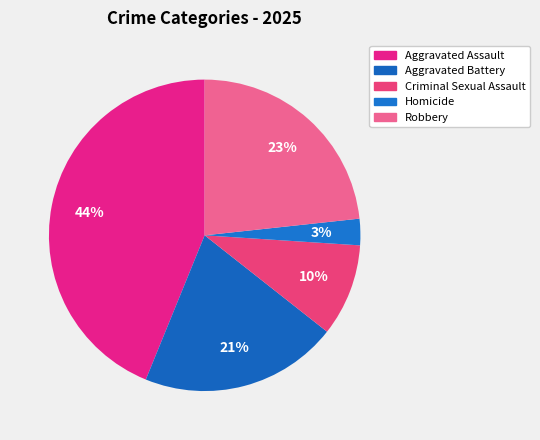

Count the number of slices in the pie.

5